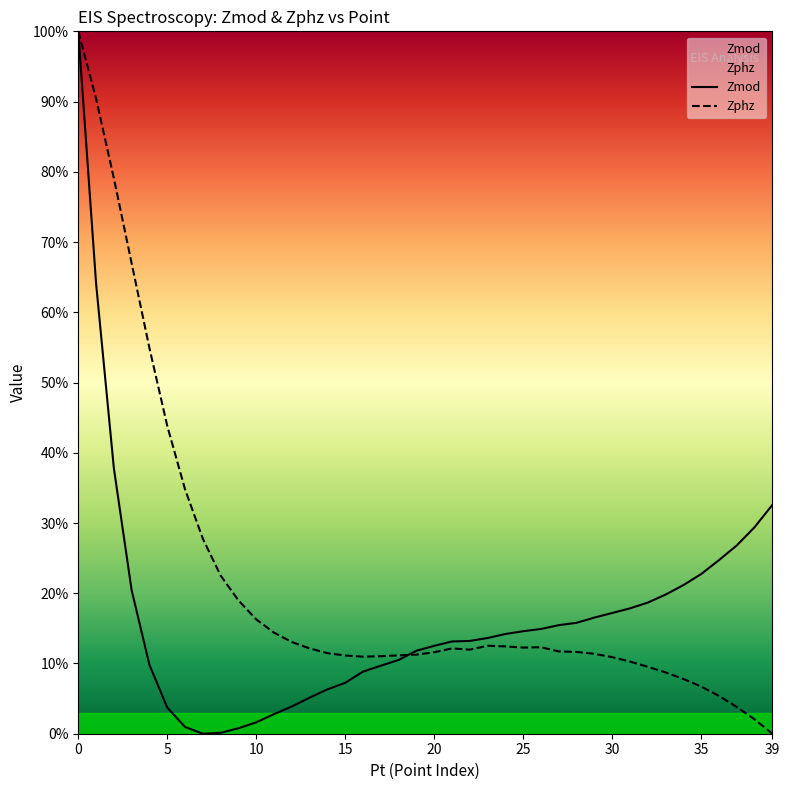

How many interior local valleys does the Zmod series have?

1